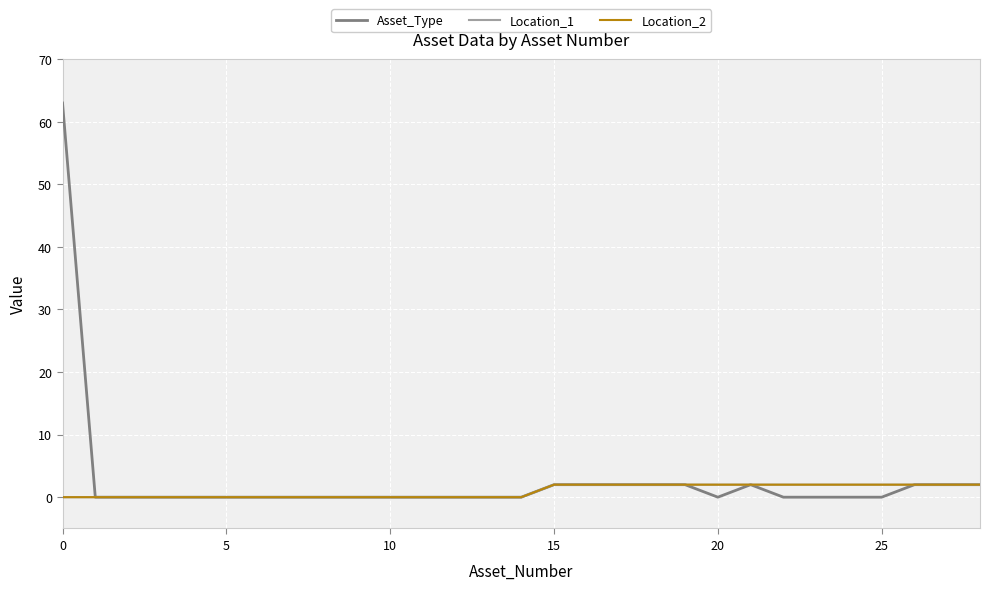

Does the chart have visible grid lines?

Yes